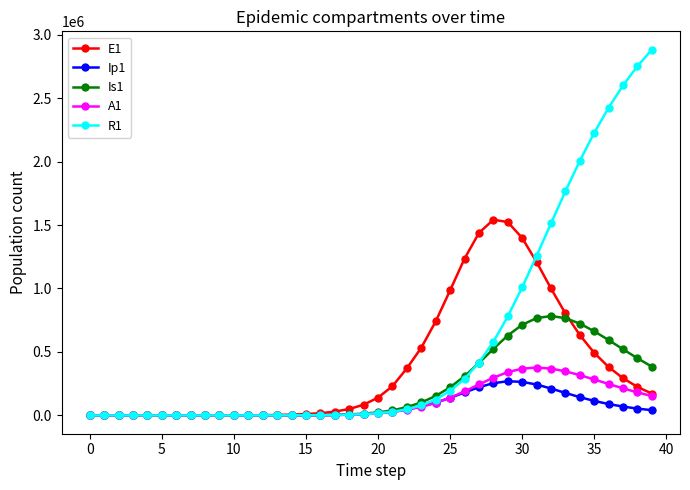

Which series has the widest spread of values?

R1